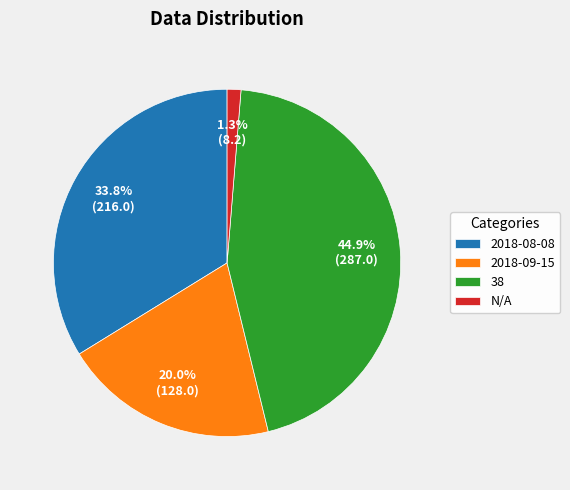

Count the number of slices in the pie.

4